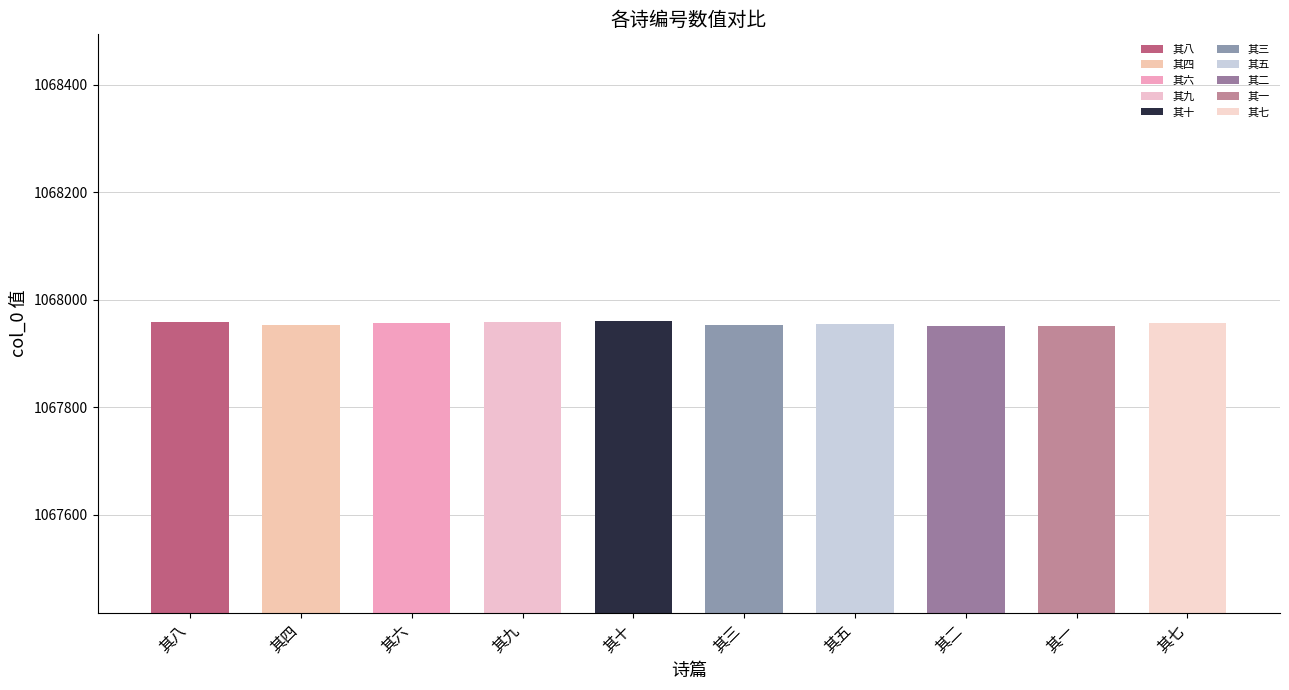

How many bars are there in total?

10